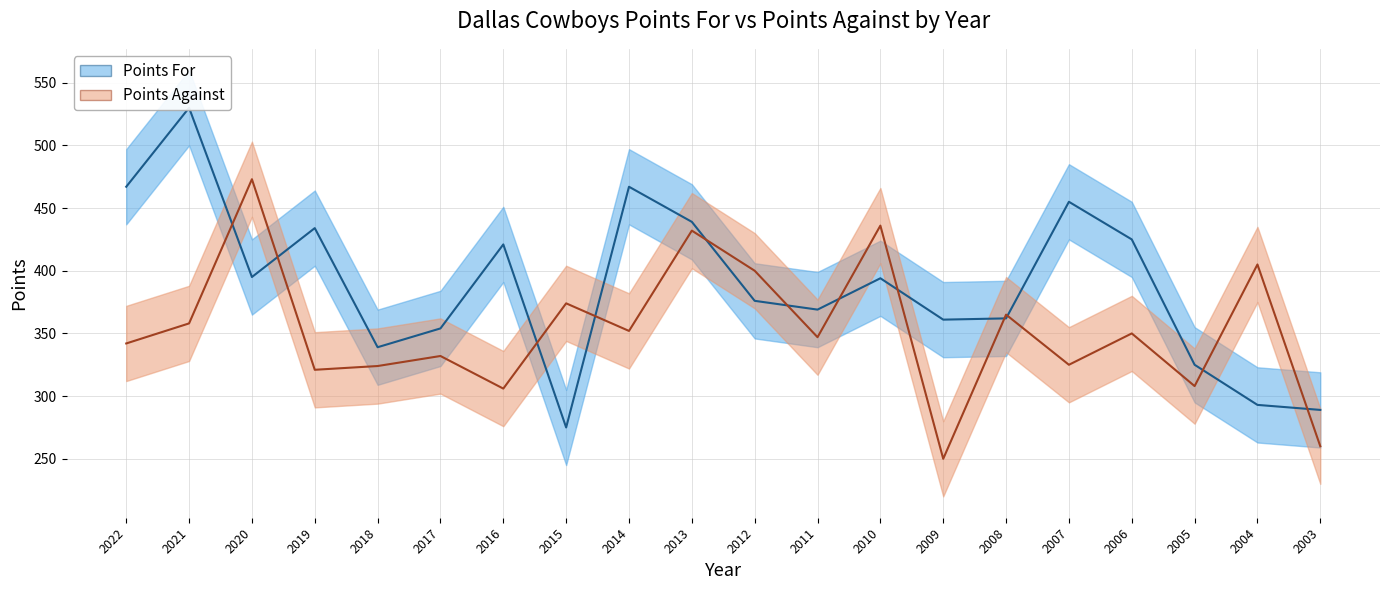

Rank the series by their average value, from lowest to highest.

Points Against, Points For